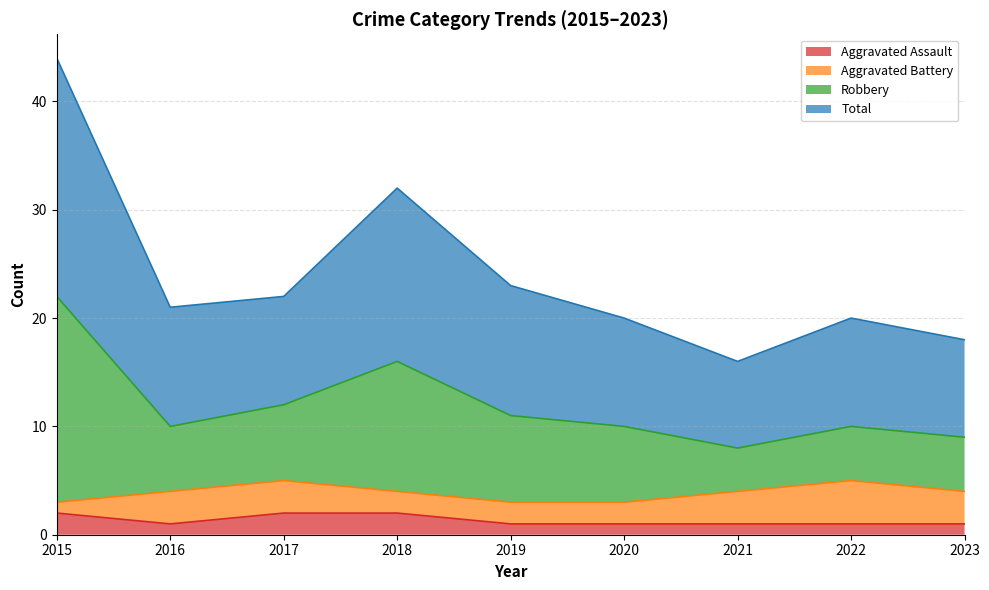

True or false: Robbery has more than 0 interior local peaks.

True